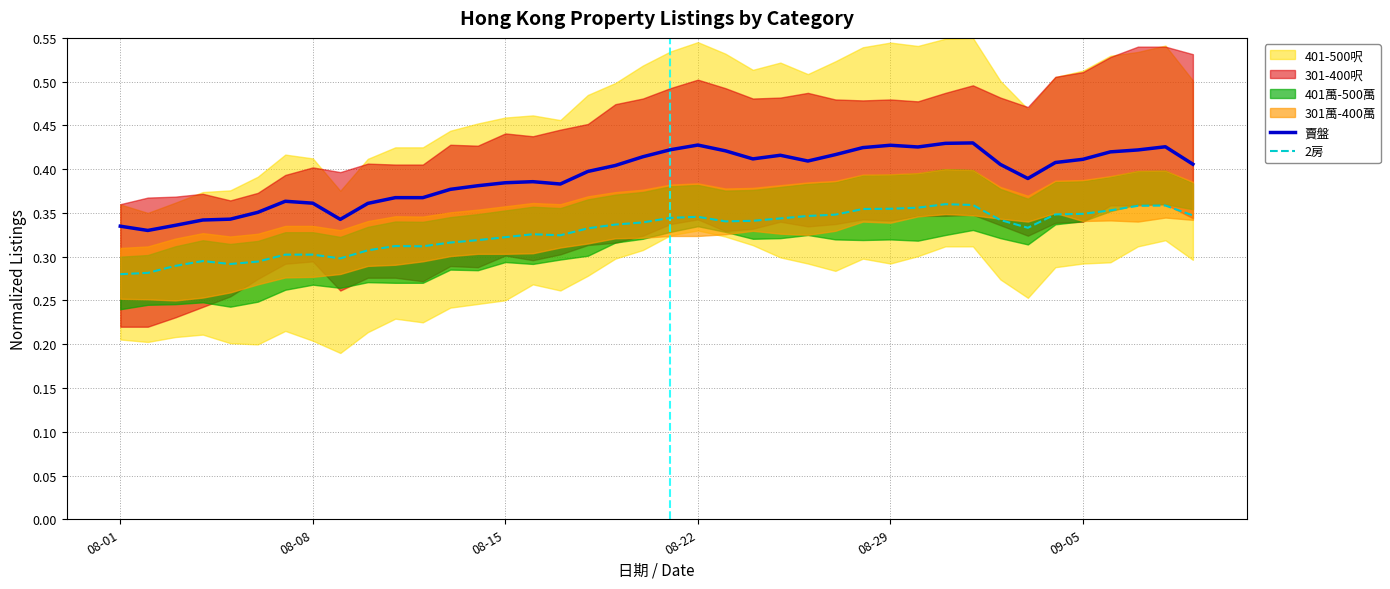

What is the difference between the maximum and minimum values in the 2房 series?

0.1